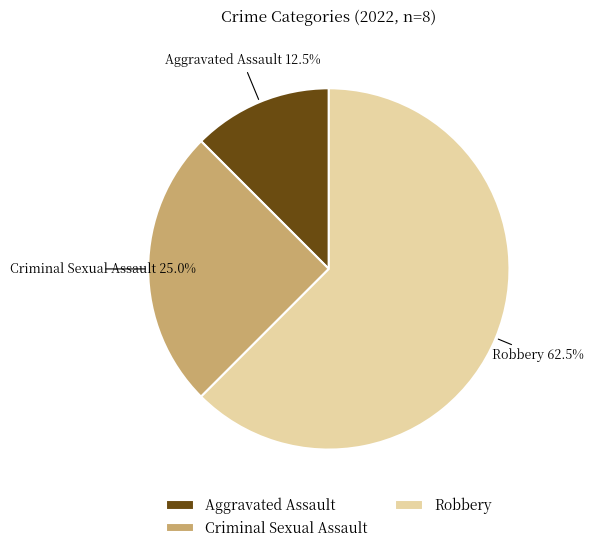

What is the smallest slice in the pie chart?

Aggravated Assault